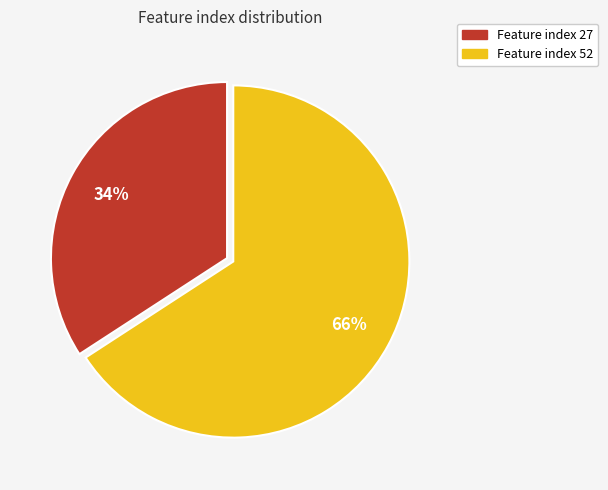

Which category has the biggest portion of the pie?

Feature index 52